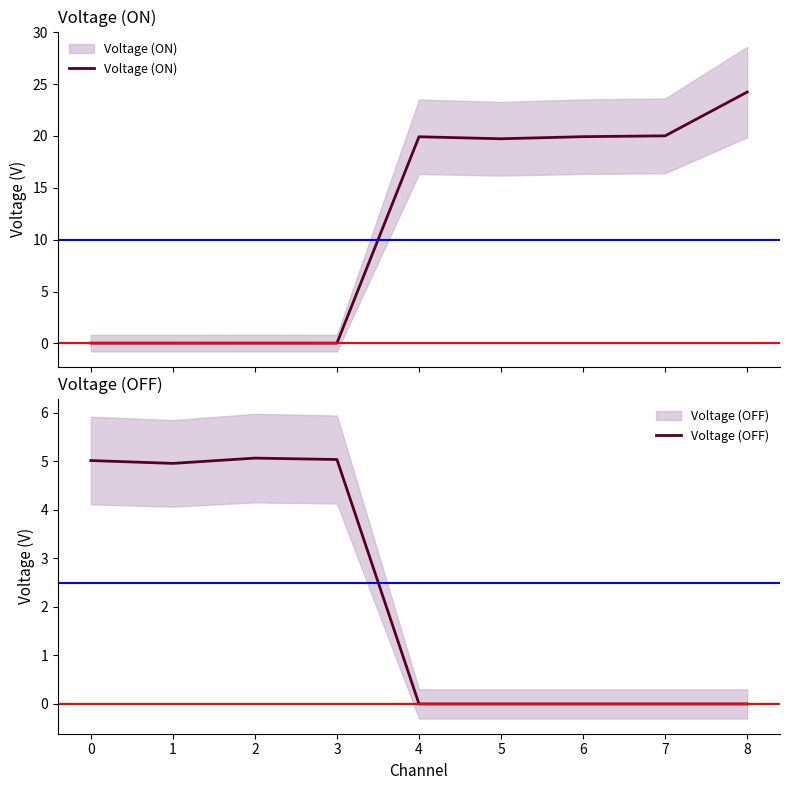

How many lines are shown in the chart?

2